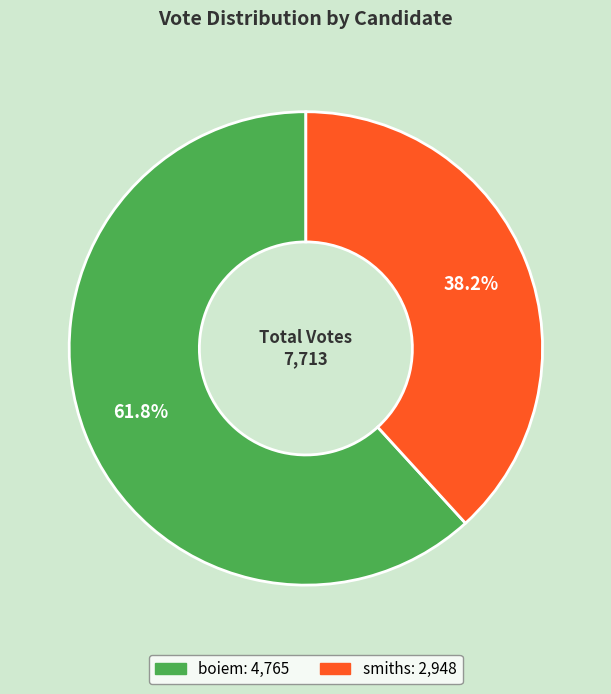

What is the ratio of the value at boiem to the value at smiths?

1.6